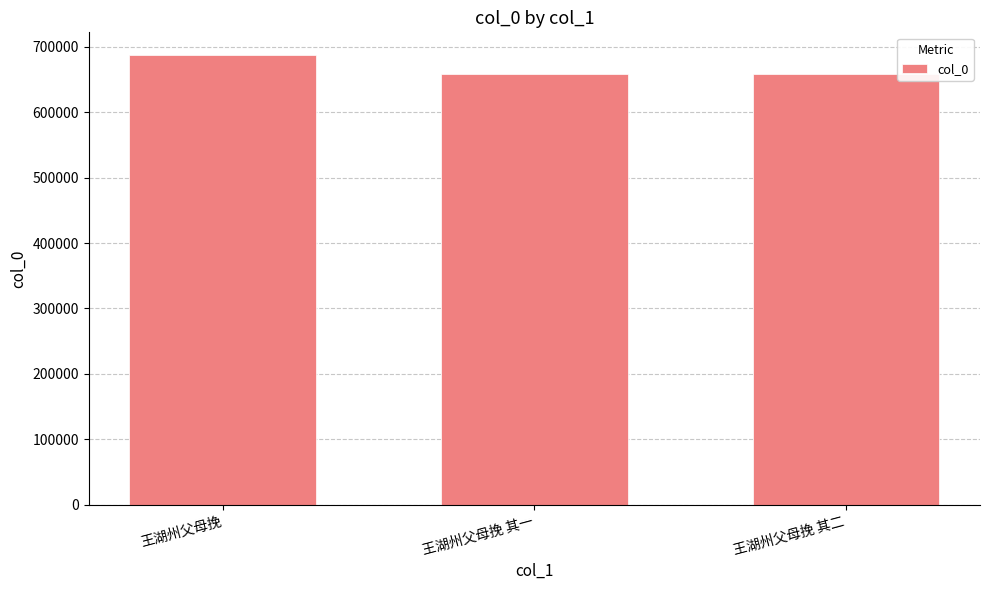

What is the minimum value shown in the chart?

658209